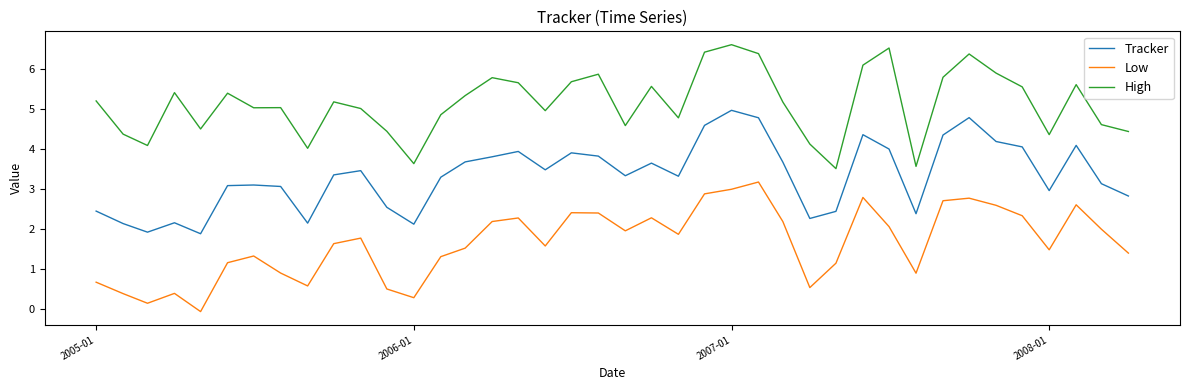

Does the chart display data point markers on the line(s)?

No